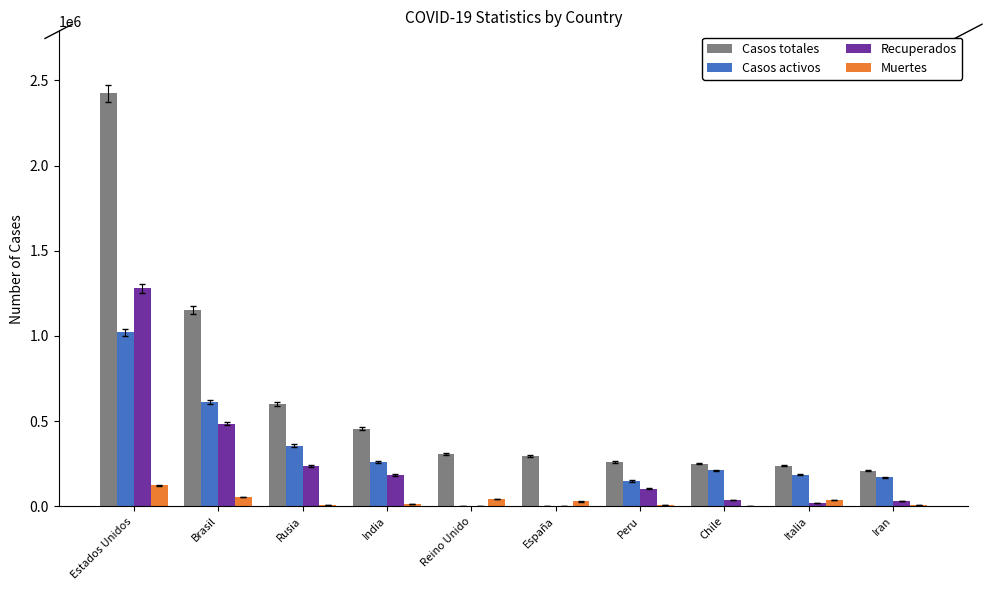

Which series changed the most between Estados Unidos and Iran?

Casos totales